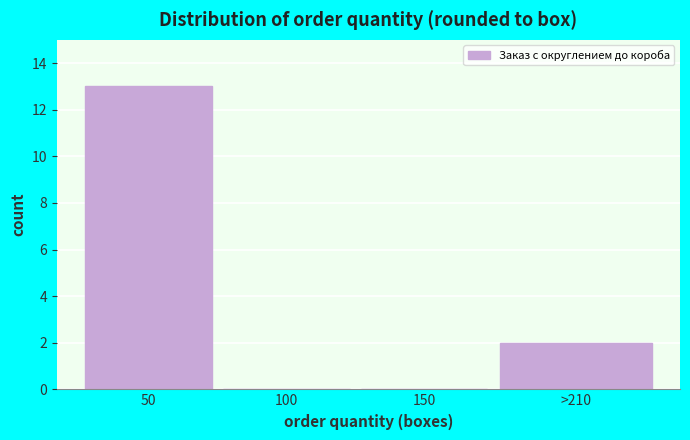

Reading left to right, transcribe all the data shown in this chart.

50=13	100=0	150=0	>210=2